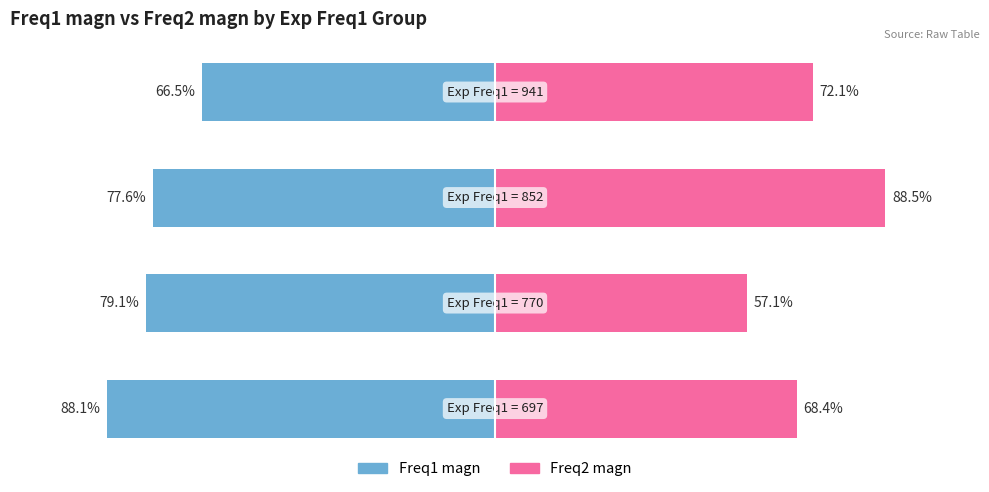

What are all the series names shown in the legend?

Freq1 magn, Freq2 magn